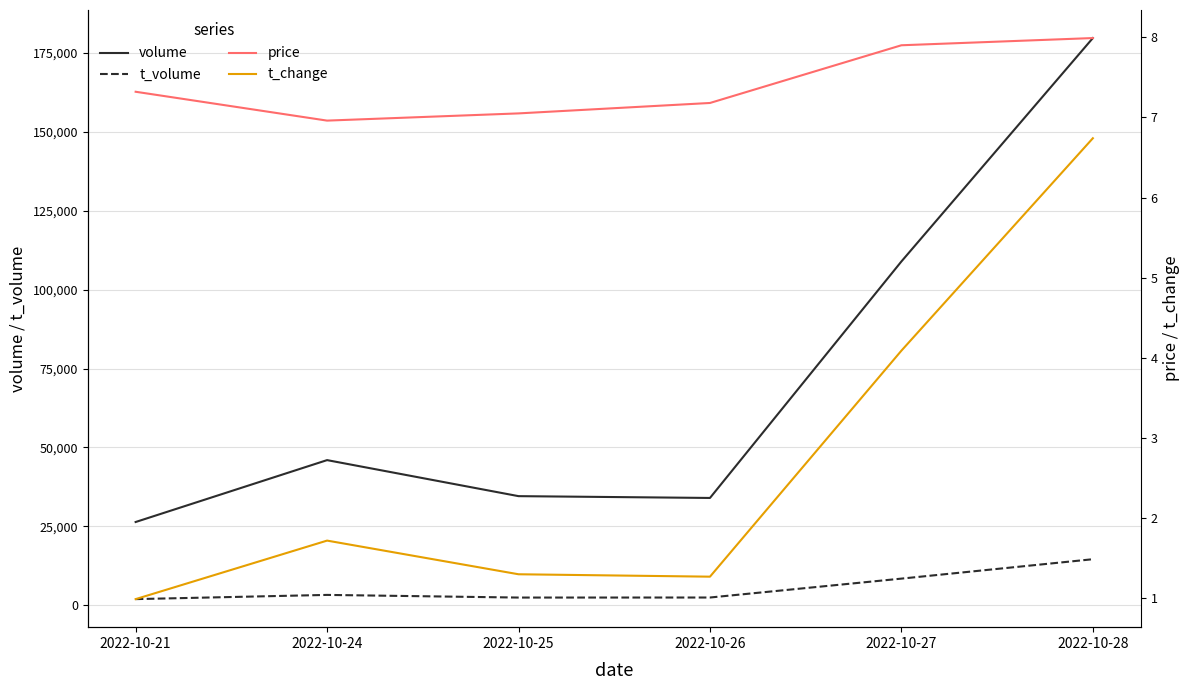

True or false: t_change and t_volume intersect in this chart.

False